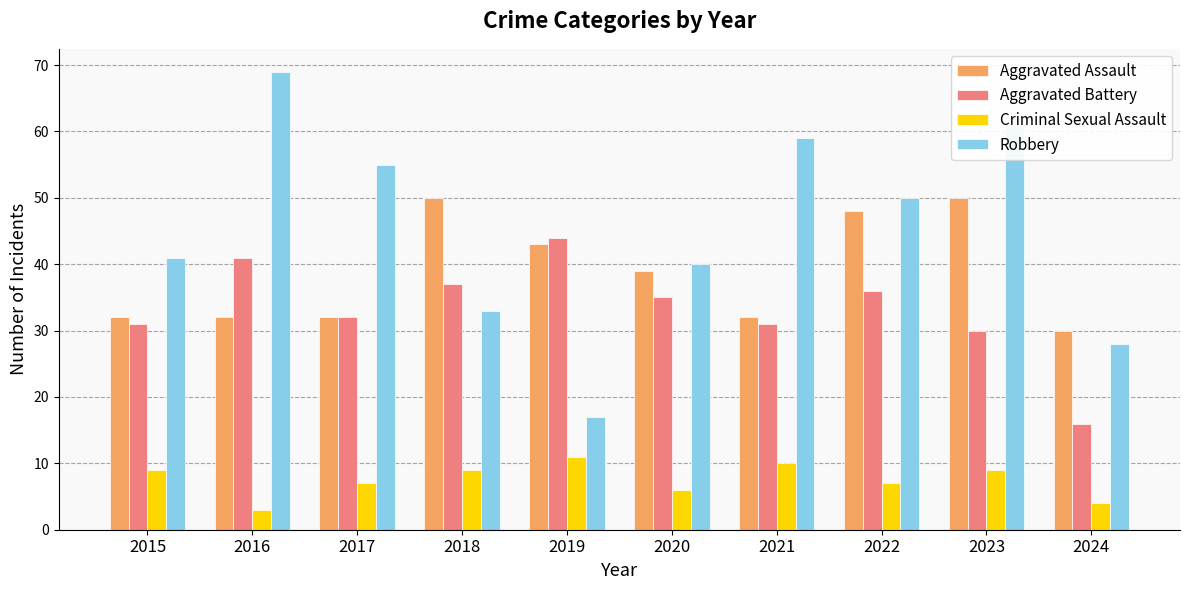

Read the Aggravated Assault value at 2021, to the nearest 5.

30